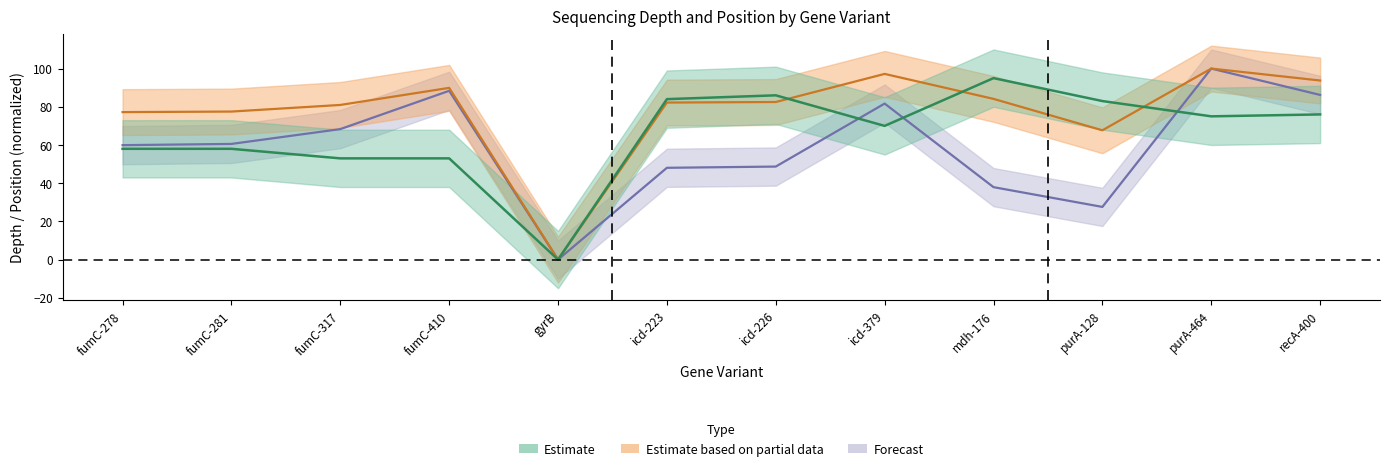

At which category does ctg_start reach its first local peak?

fumC-410